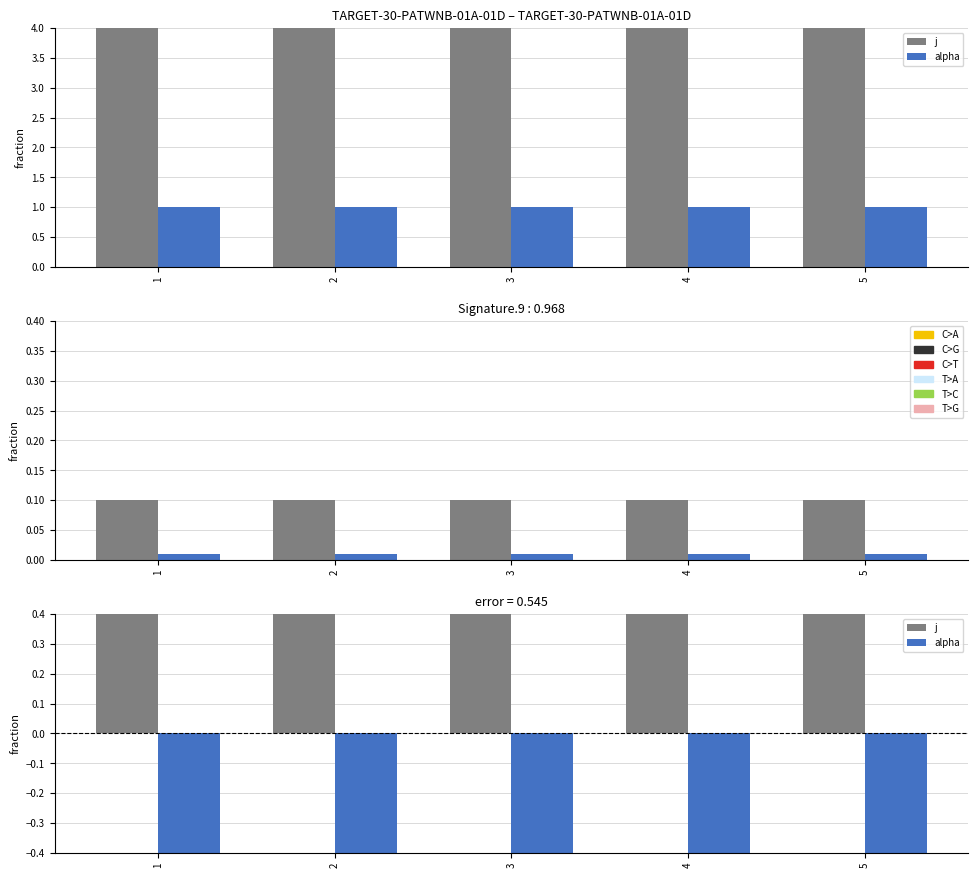

At which label is j closest to 4?

1